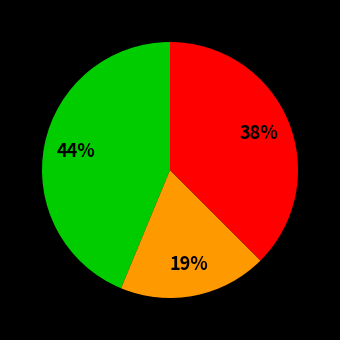

To the nearest percent, what is the average slice percentage?

33%